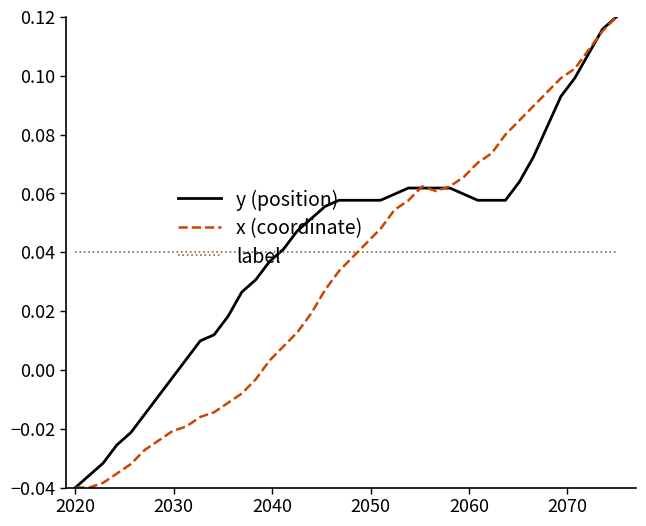

After their last crossing, which series has the higher values: x (coordinate) or label?

x (coordinate)